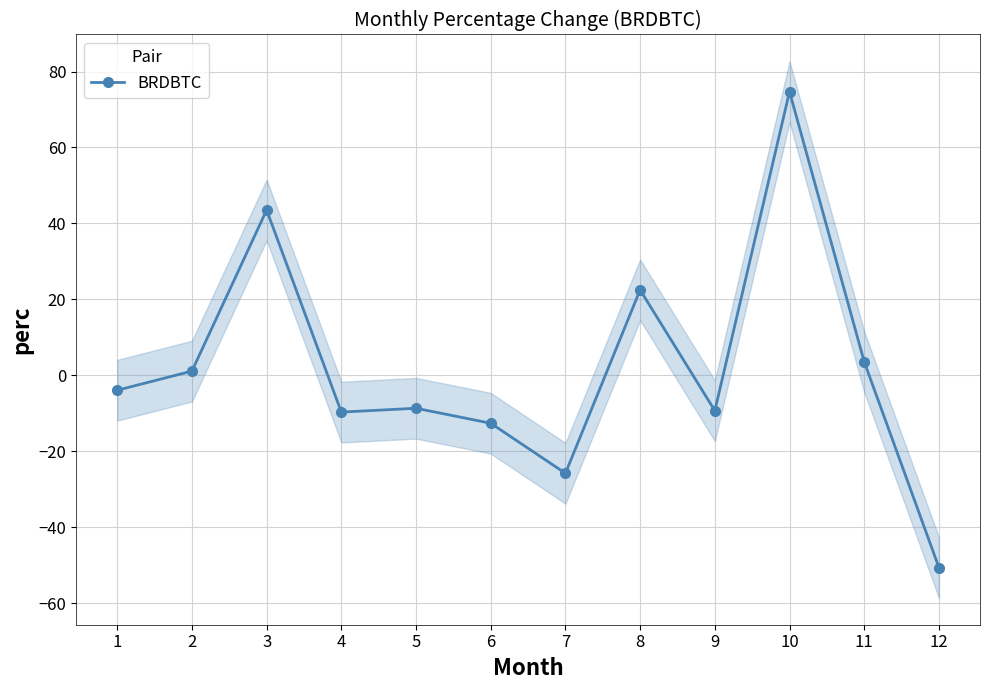

Which label corresponds to the largest value in the chart?

10